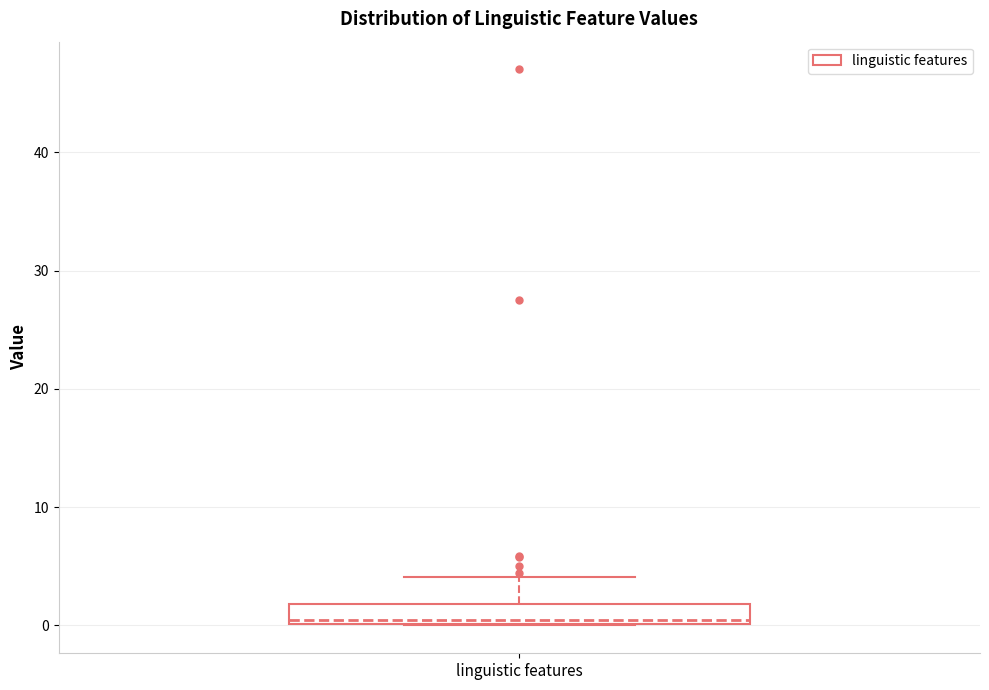

Where is the upper edge of the box for linguistic features on the y-axis? The values are not printed on the chart, so give them approximately, as read against the axis.

2